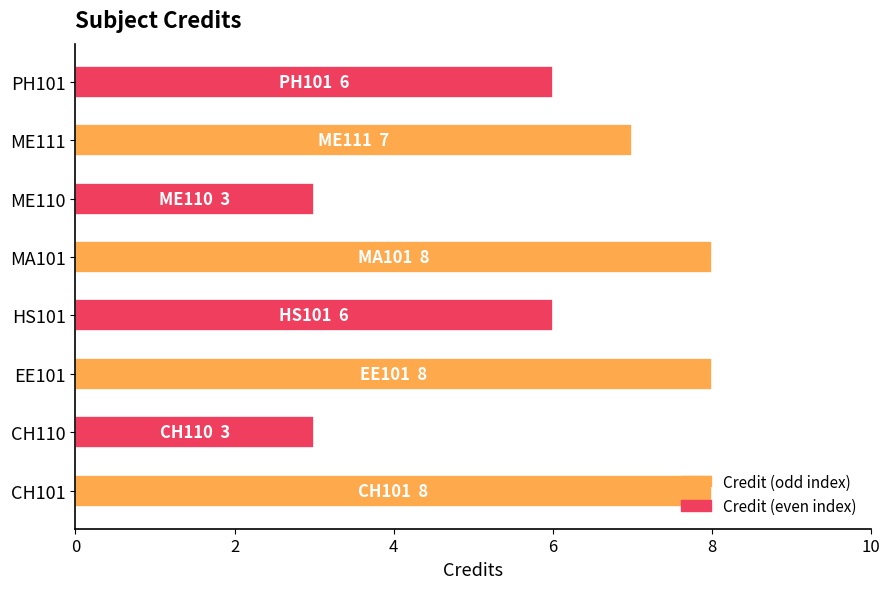

Which has a higher value, ME110 or HS101?

HS101